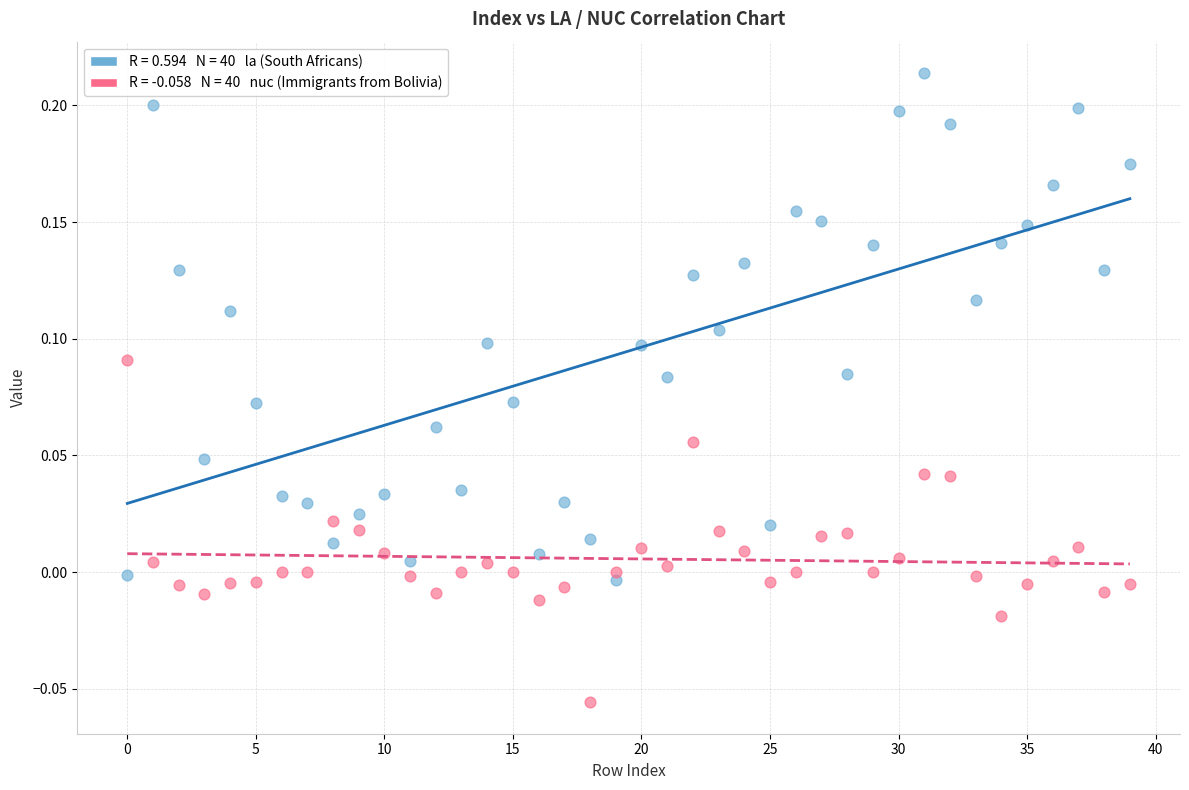

Across all data points, what is the range of Y values (max minus min)?

0.3